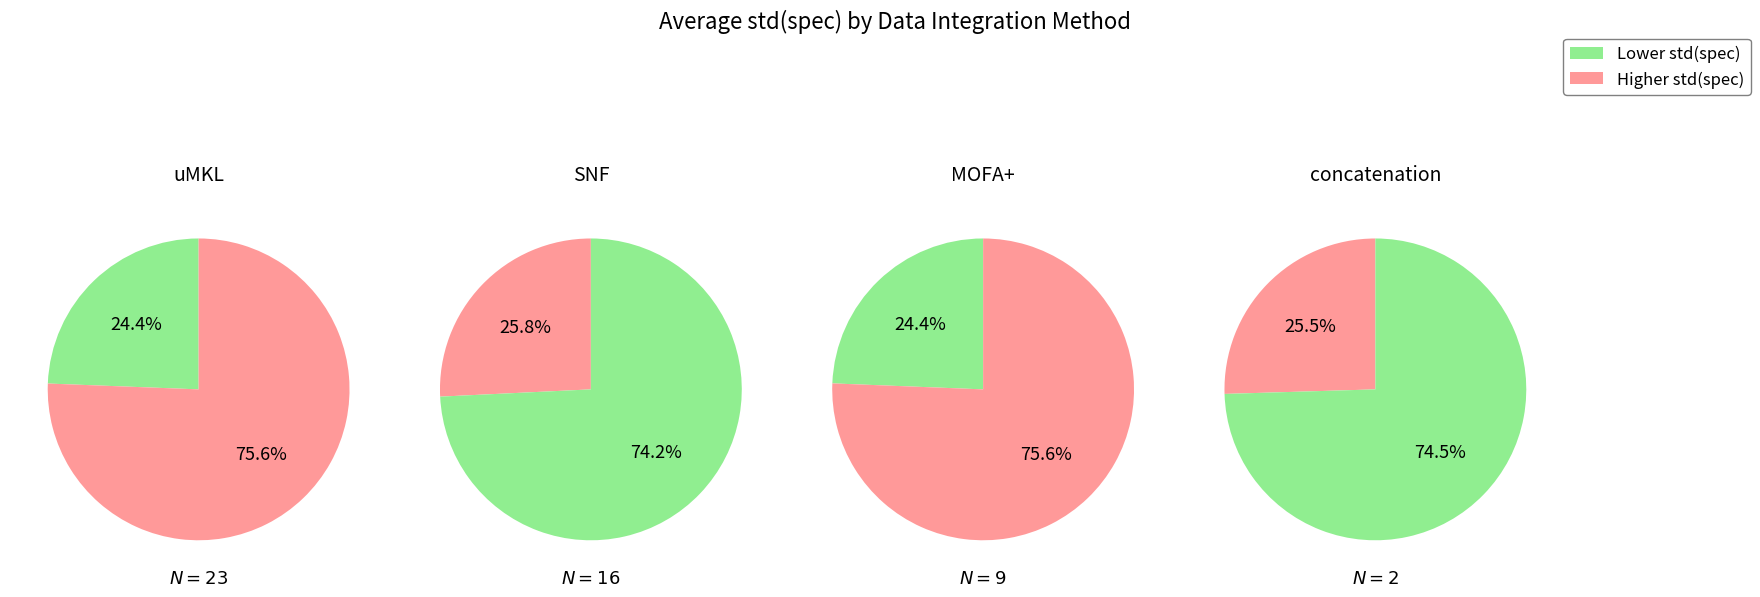

Is it true that concatenation is 11% of the pie?

False